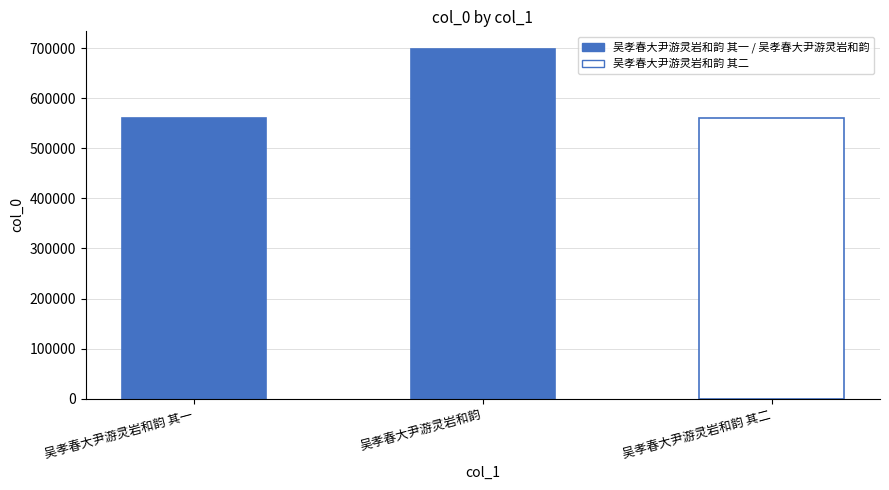

Is it true that the value at 吴孝春大尹游灵岩和韵 is 195816?

False